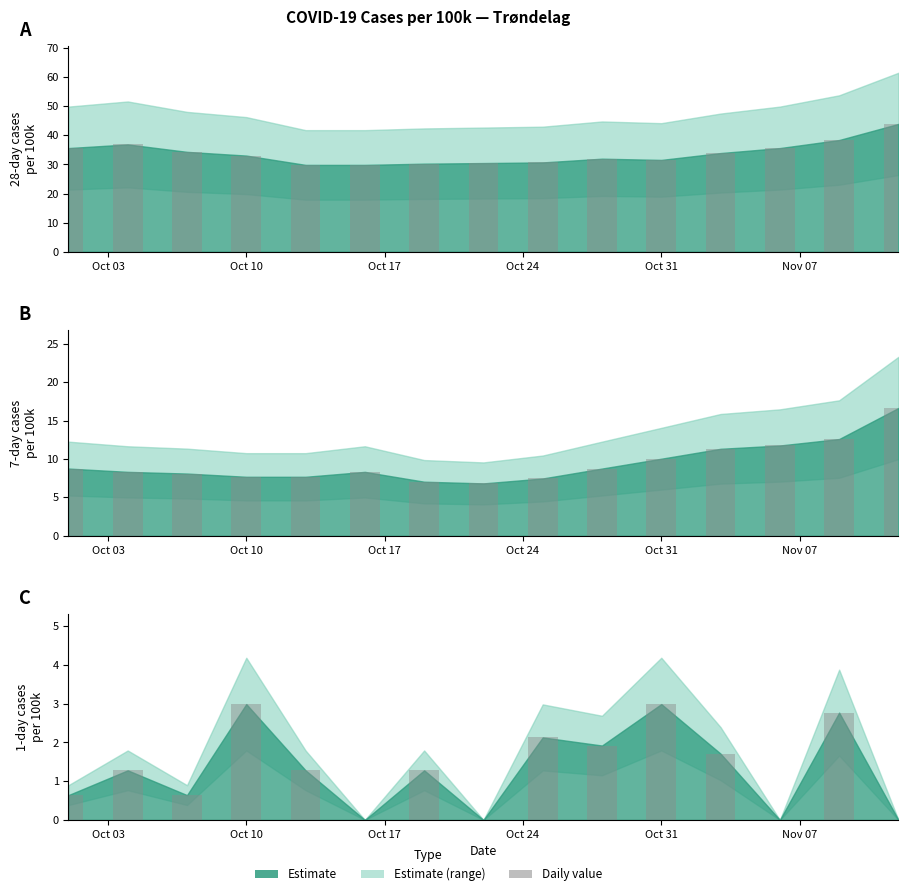

Reading right to left, transcribe all the data shown in this chart.

0.0	2.8	0.0	1.7	3.0	1.9	2.1	0.0	1.3	0.0	1.3	3.0	0.6	1.3	0.6